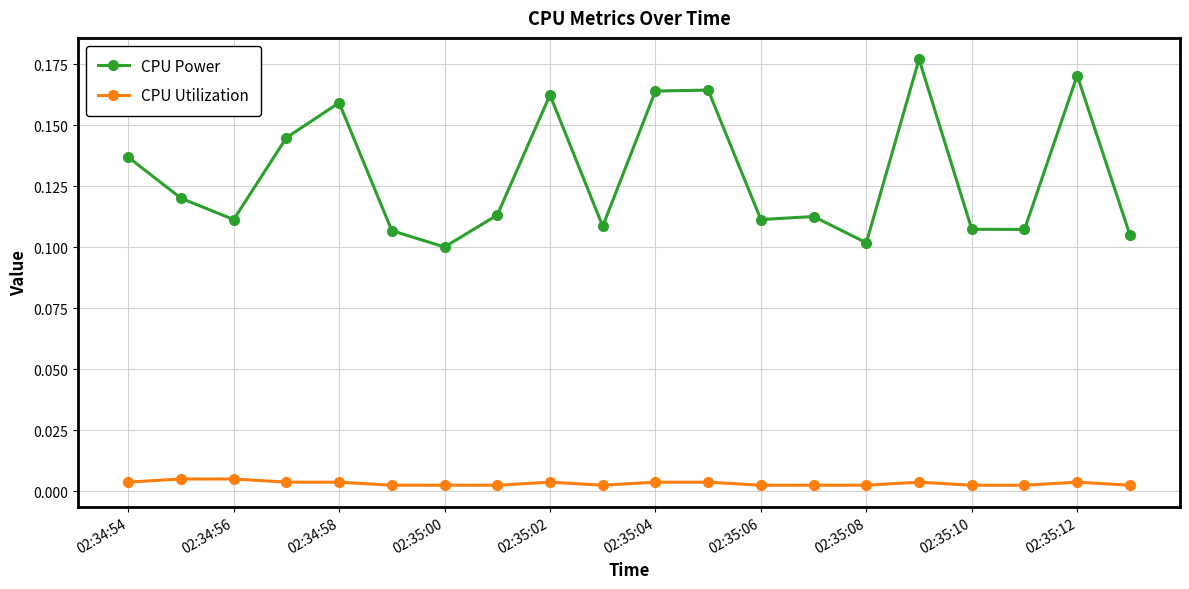

Which series has the largest range (max minus min)?

CPU Power